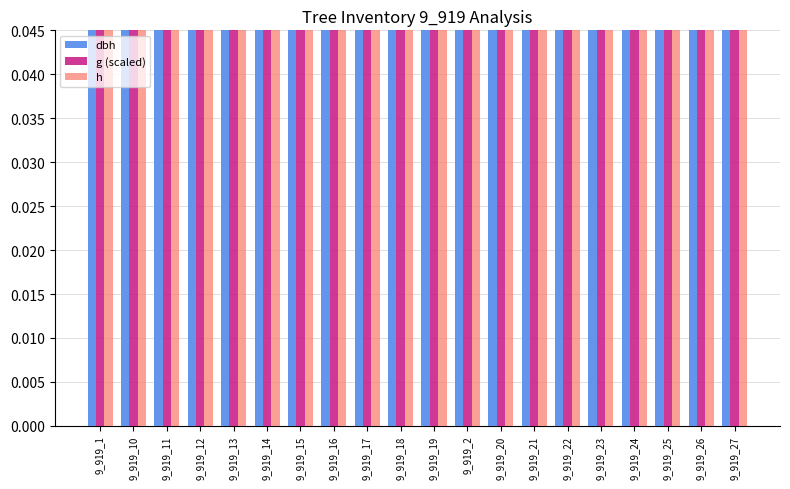

Reading left to right, transcribe all the data shown in this chart.

dbh: 0.2	0.1	0.2	0.2	0.2	0.2	0.2	0.1	0.1	0.3	0.2	0.2	0.1	0.3	0.2	0.1	0.2	0.2	0.3	0.2
g (scaled): 0.2	0.1	0.3	0.2	0.2	0.4	0.3	0.1	0.2	0.6	0.4	0.4	0.1	0.5	0.2	0.2	0.3	0.3	0.7	0.5
h: 0.3	0.3	0.3	0.3	0.3	0.3	0.3	0.3	0.3	0.3	0.3	0.3	0.3	0.3	0.2	0.3	0.3	0.3	0.3	0.3